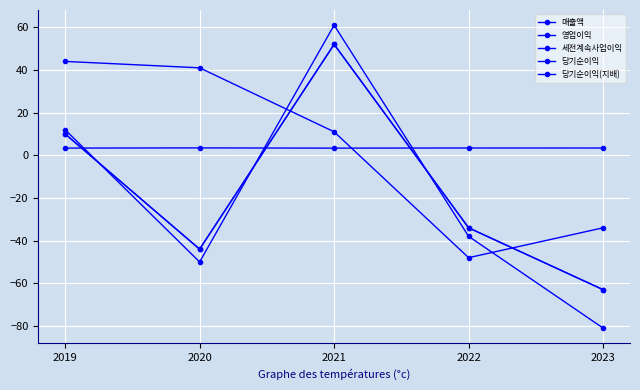

Between 2019 and 2021, which is larger?

2019